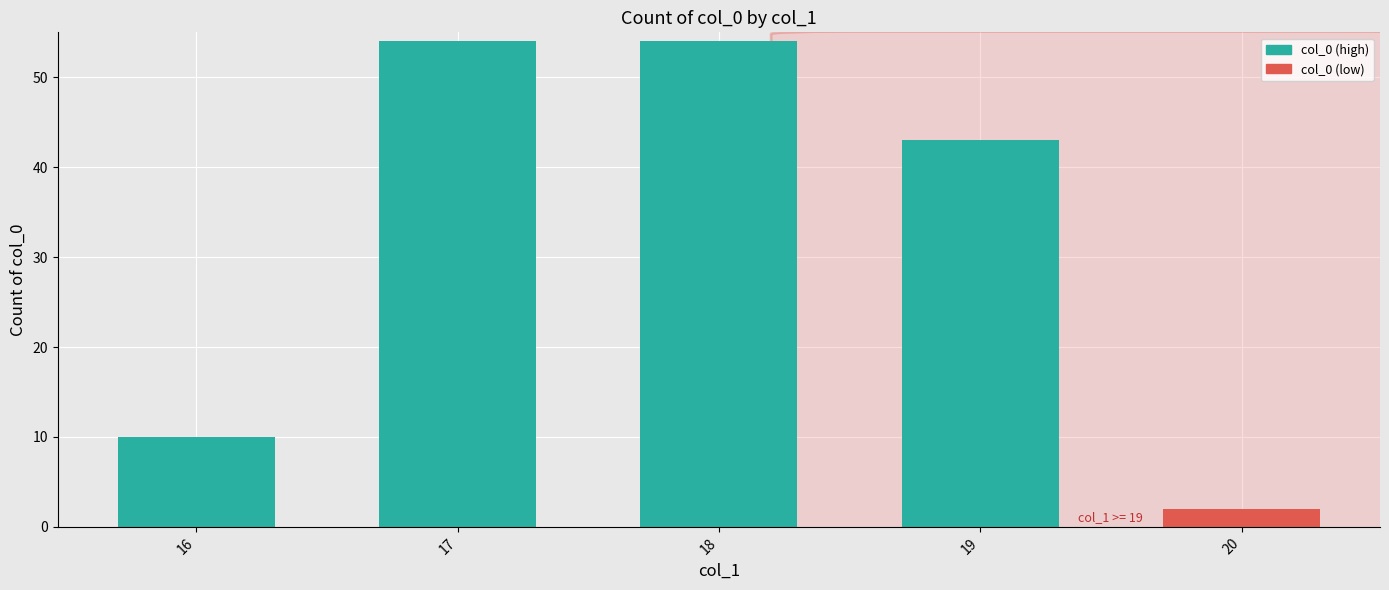

What is the value of the 3rd bar from the left?

54